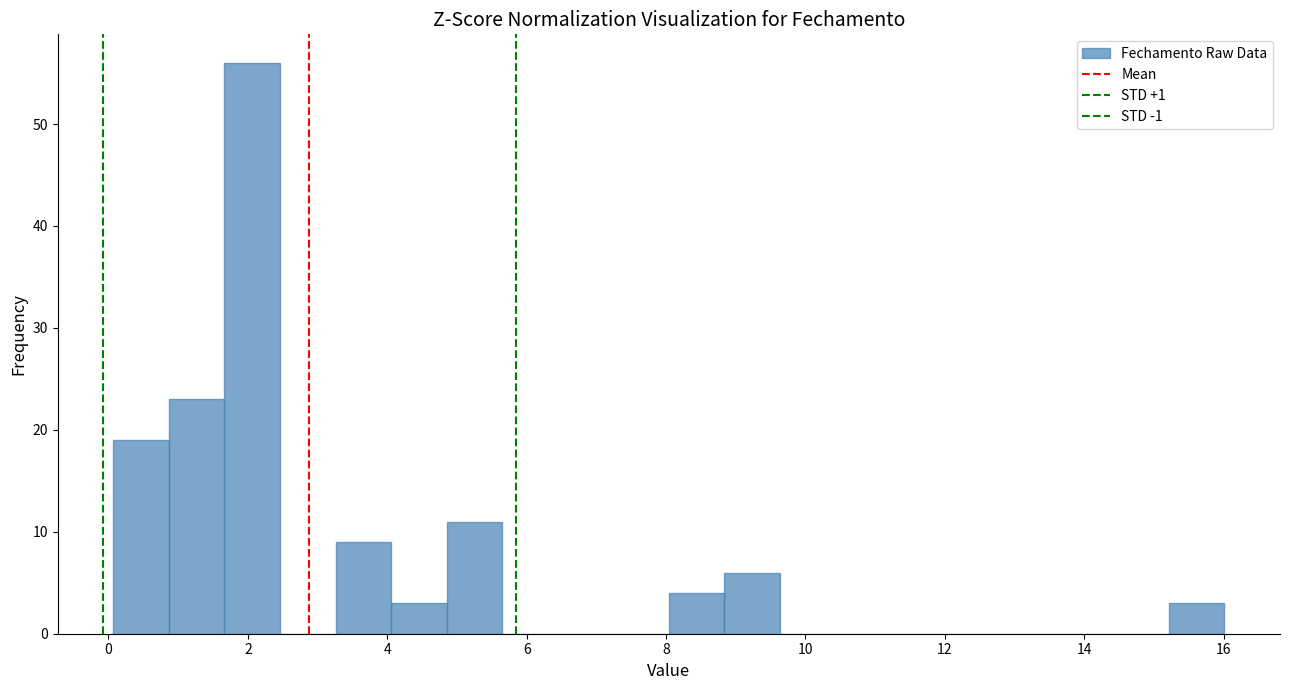

Read against the x-axis, roughly where is the centre of the tallest bar?

2.0